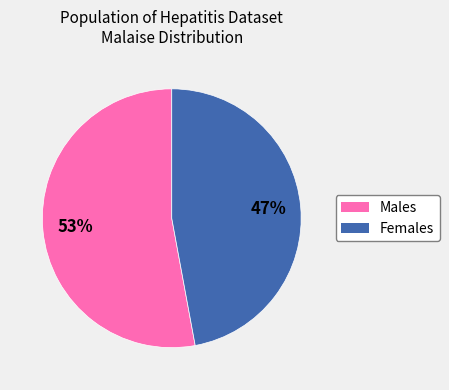

To the nearest percent, what is the average slice percentage?

50%